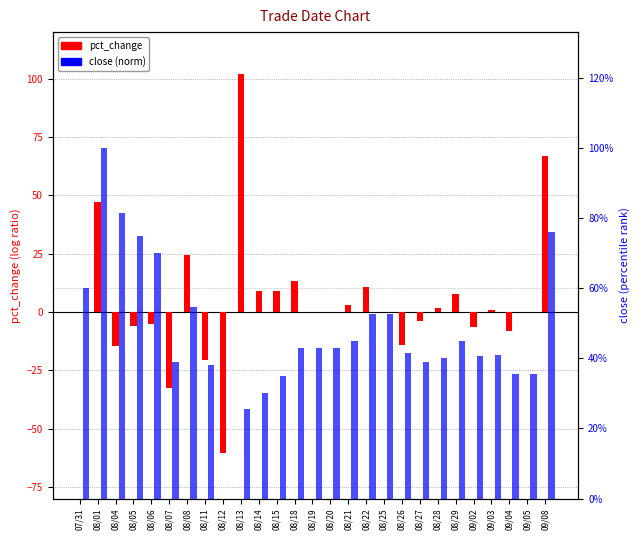

At how many categories does at least one series exceed 41?

16